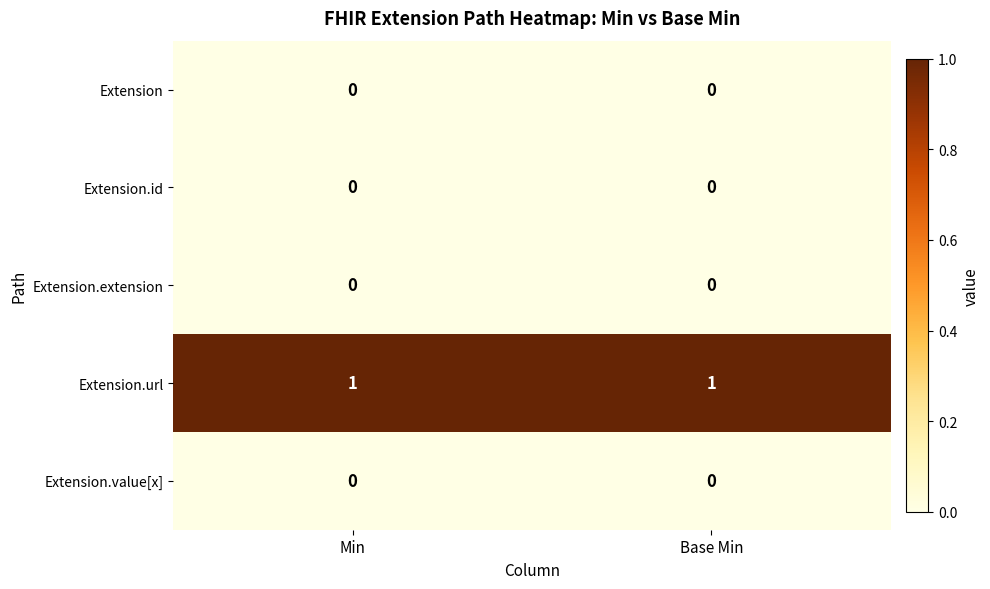

What is the total value across all series at Base Min?

1